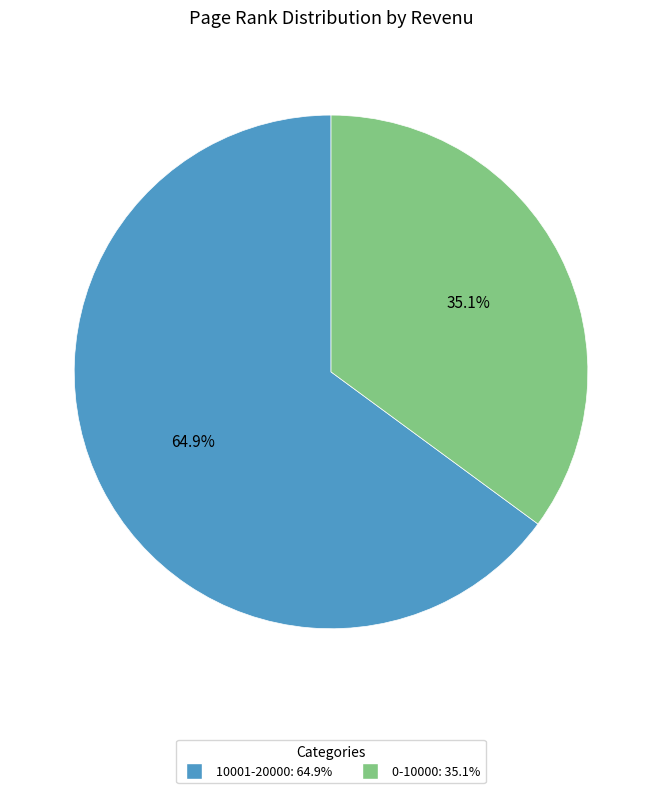

Rank the categories by value from highest to lowest.

10001-20000, 0-10000